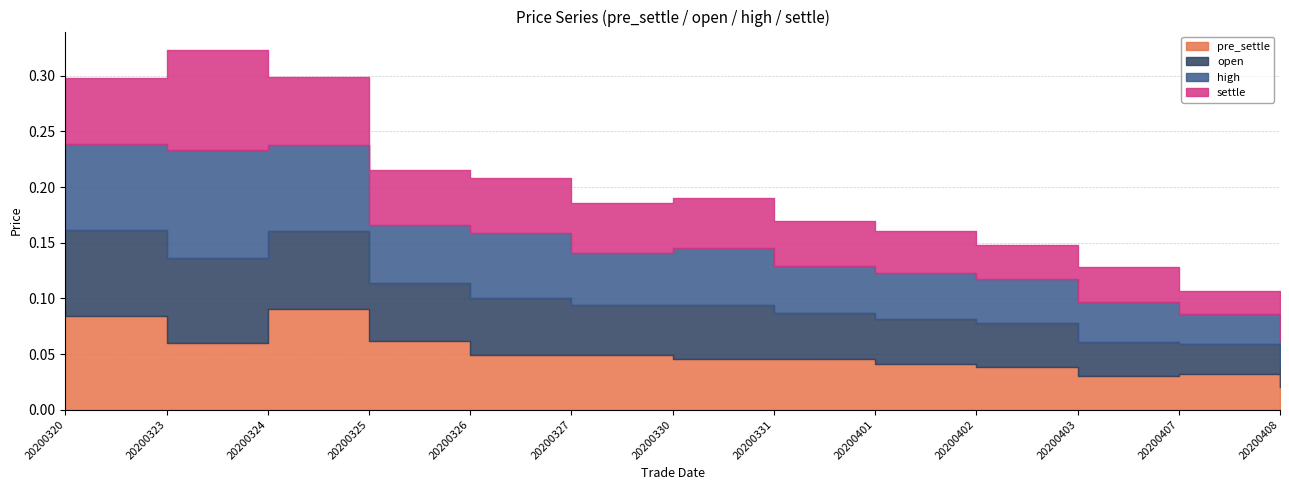

What are all the series names shown in the legend?

pre_settle, open, high, settle